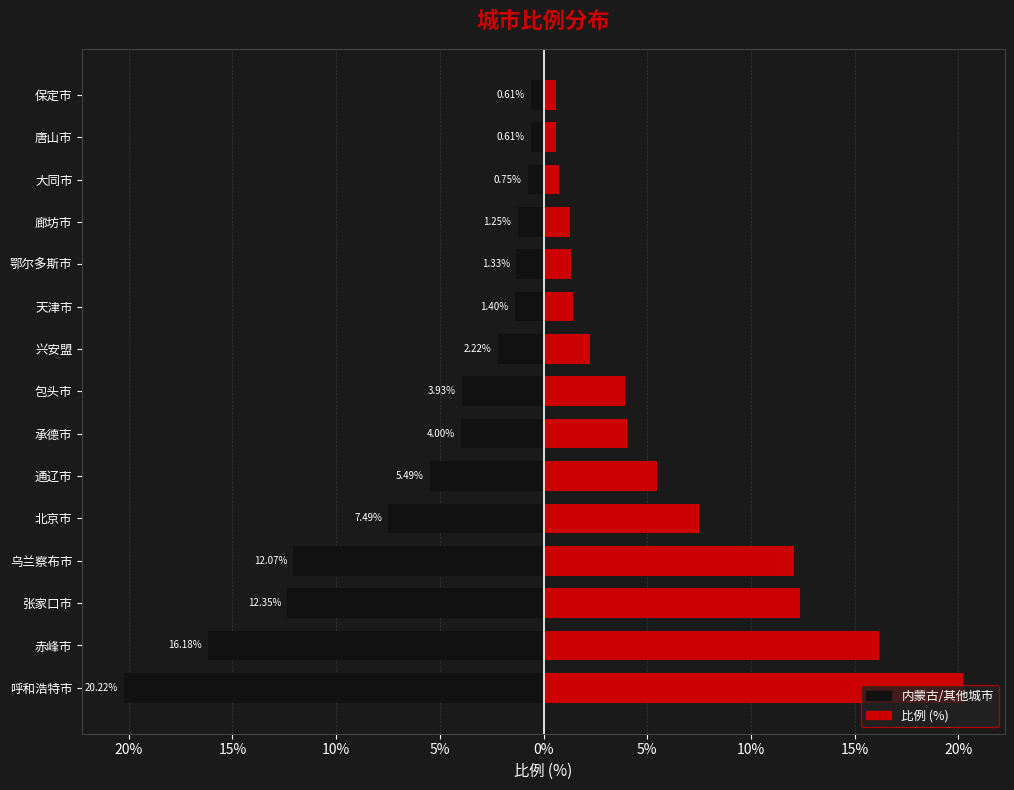

How many categories are shown in the chart?

15